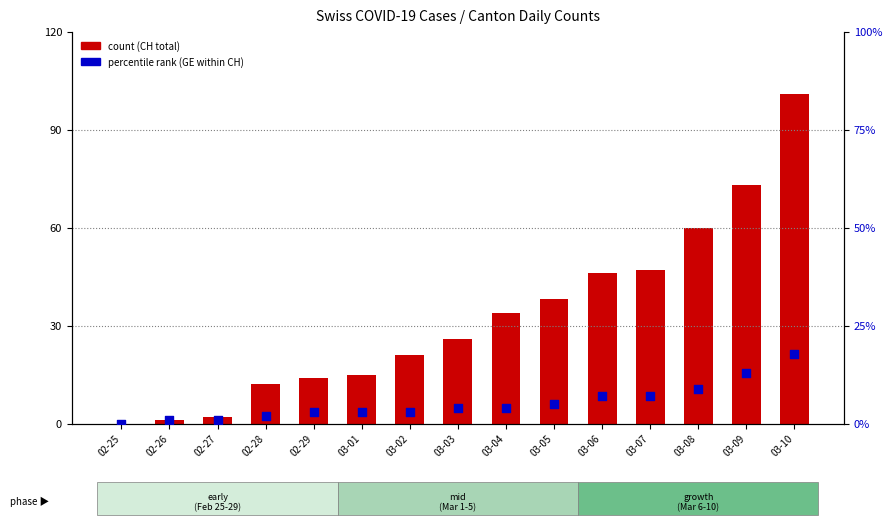

Which series reaches the minimum Y coordinate?

count (CH)